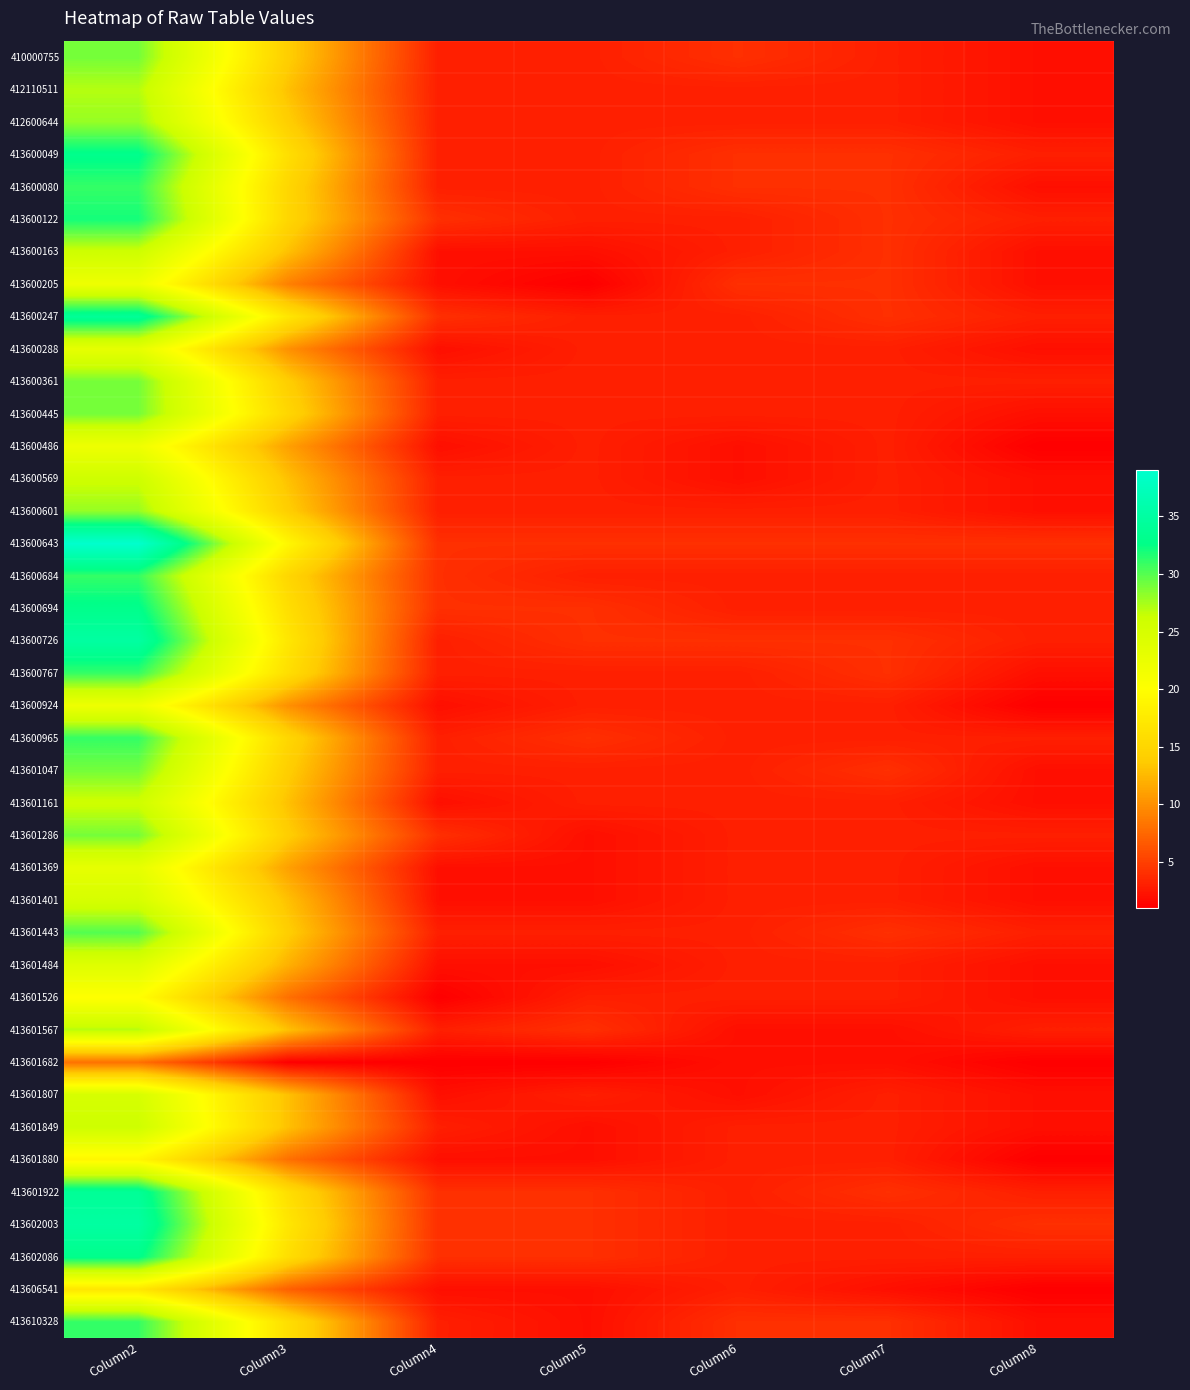

At which category does the chart reach its minimum across all series?

Column5